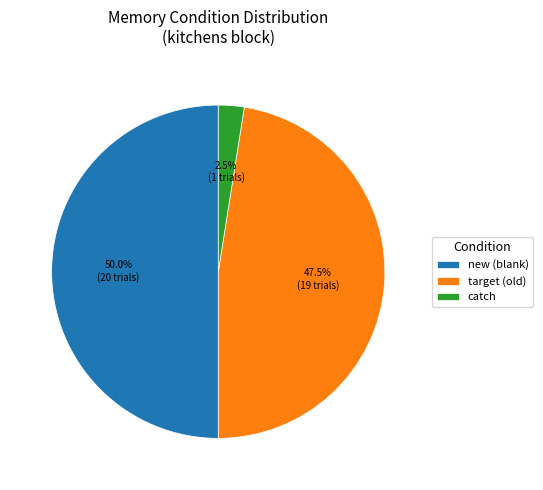

Which category has the smallest portion of the pie?

catch